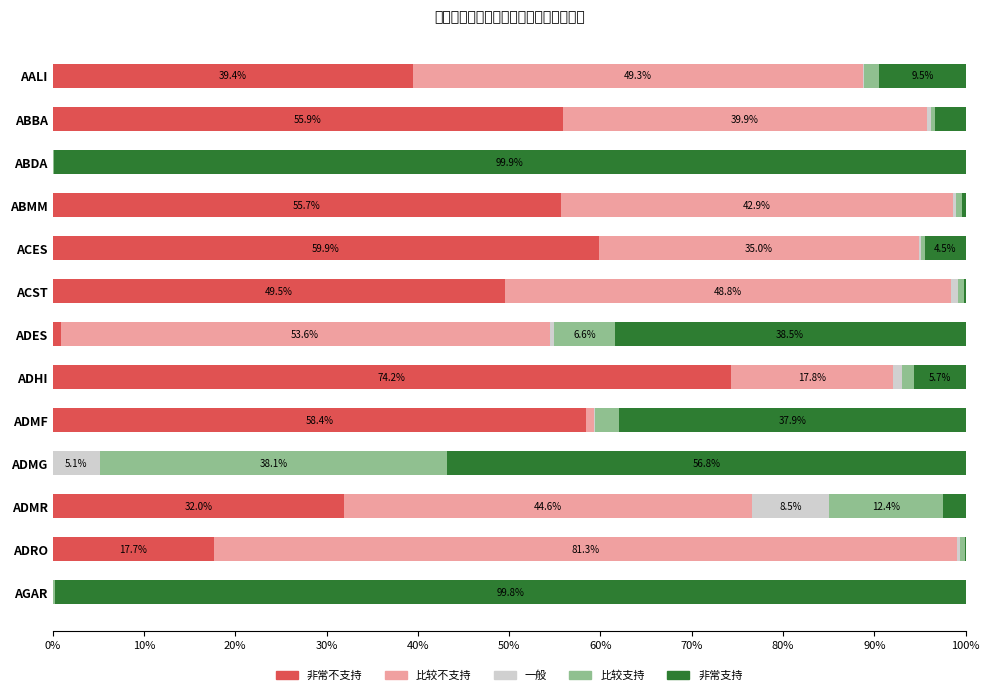

How many series are shown in this chart?

5